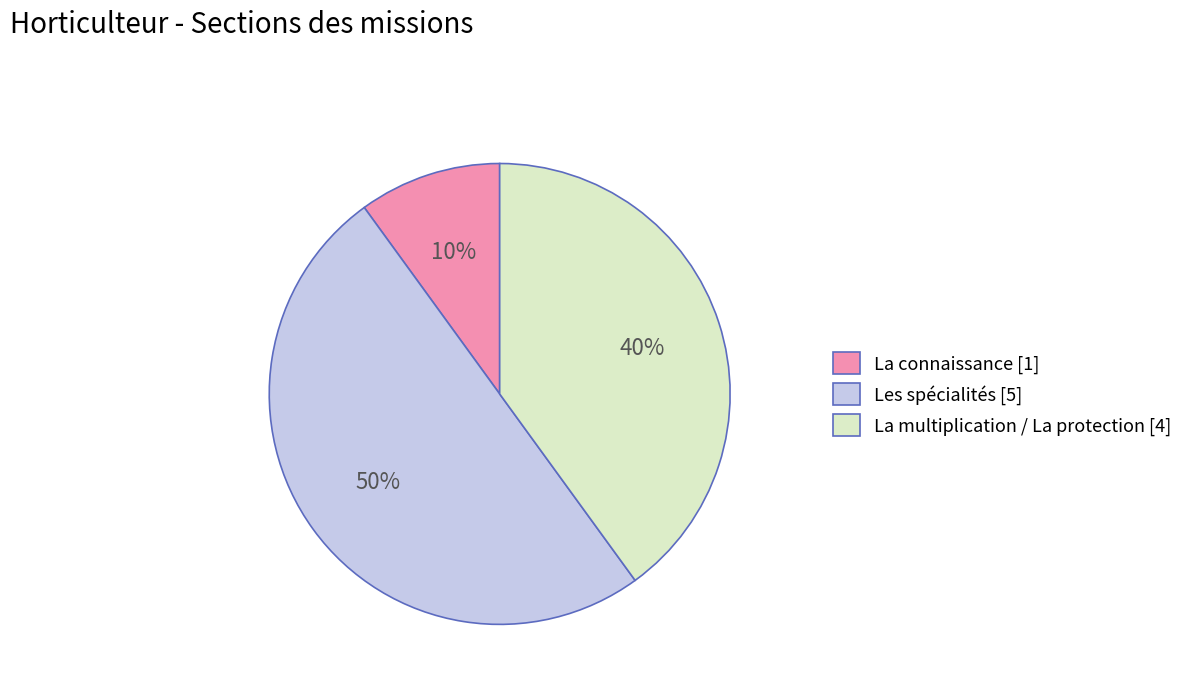

To the nearest percent, what portion does La connaissance represent?

10%